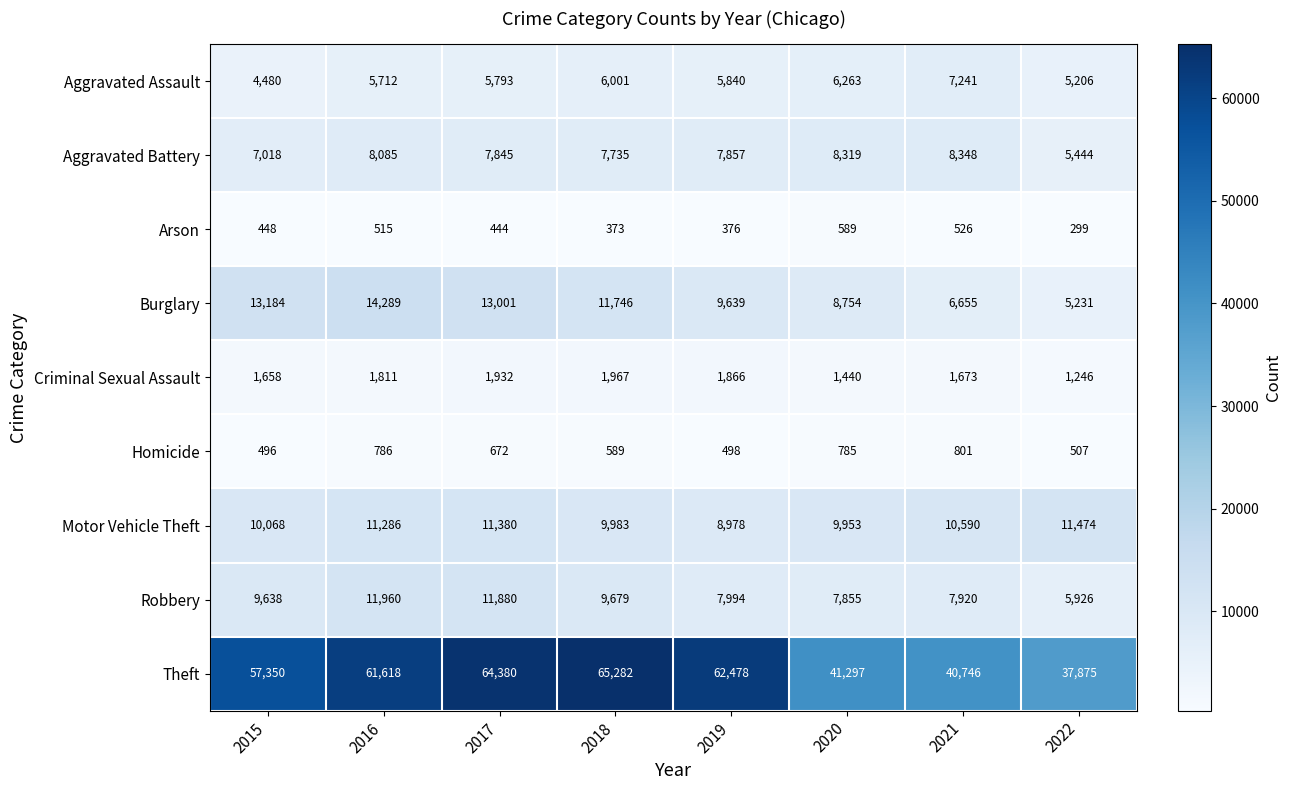

What is the difference between the highest and lowest values at 2020?

40708